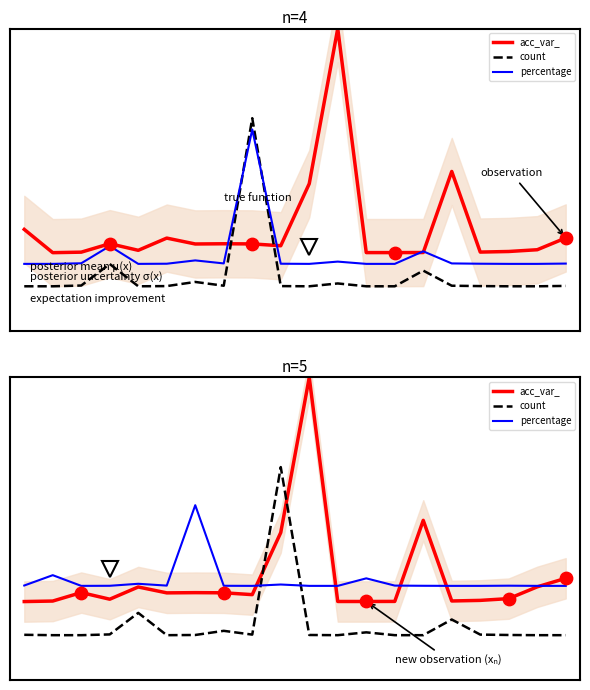

Is the value of acc_var_ at 7 greater than the value of percentage at 17?

No